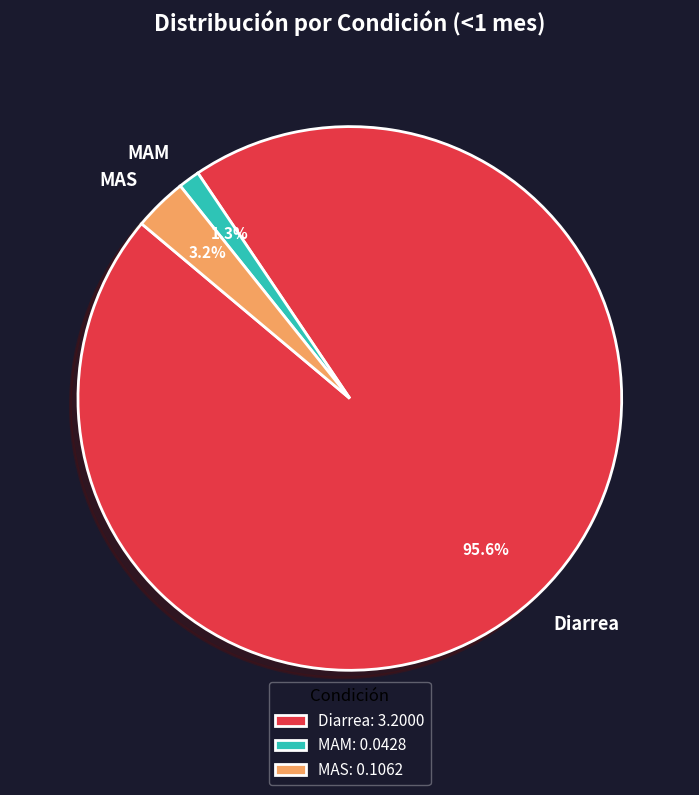

Which slice is the largest?

Diarrea